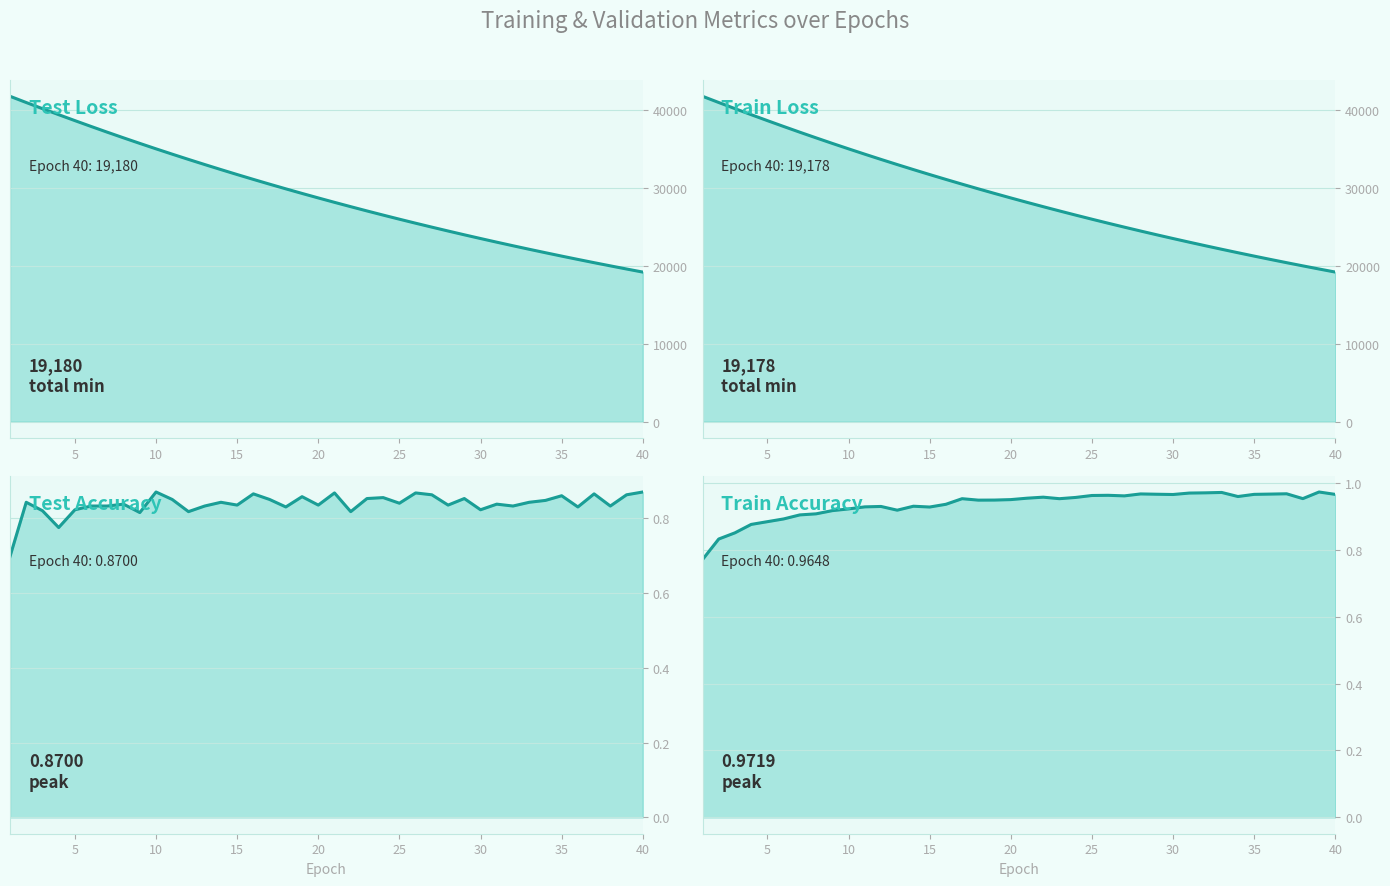

How many lines are shown in the chart?

4